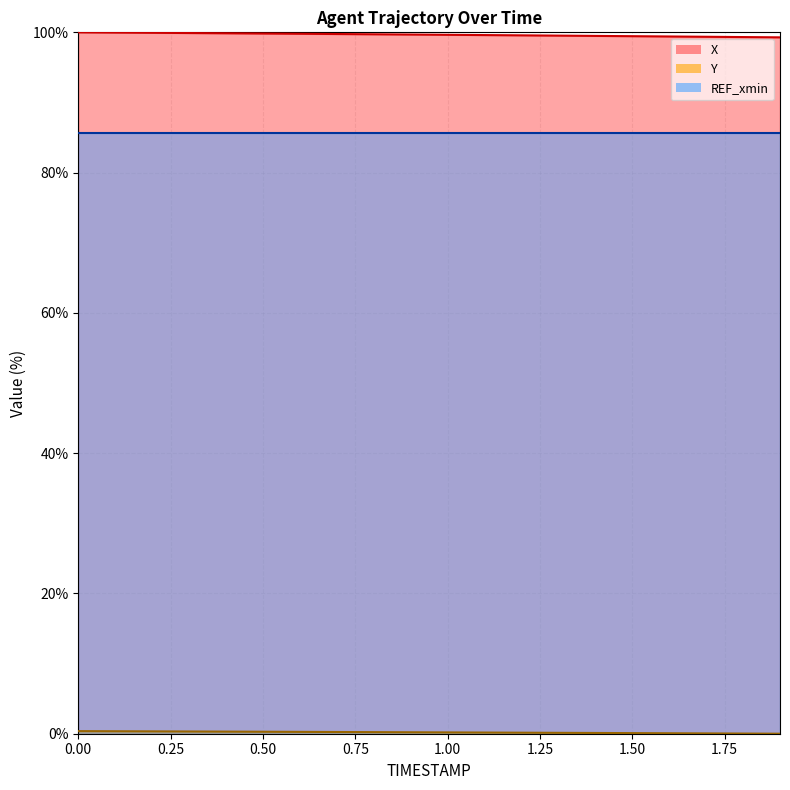

Which series changed the most between 0.2 and 1.3?

X